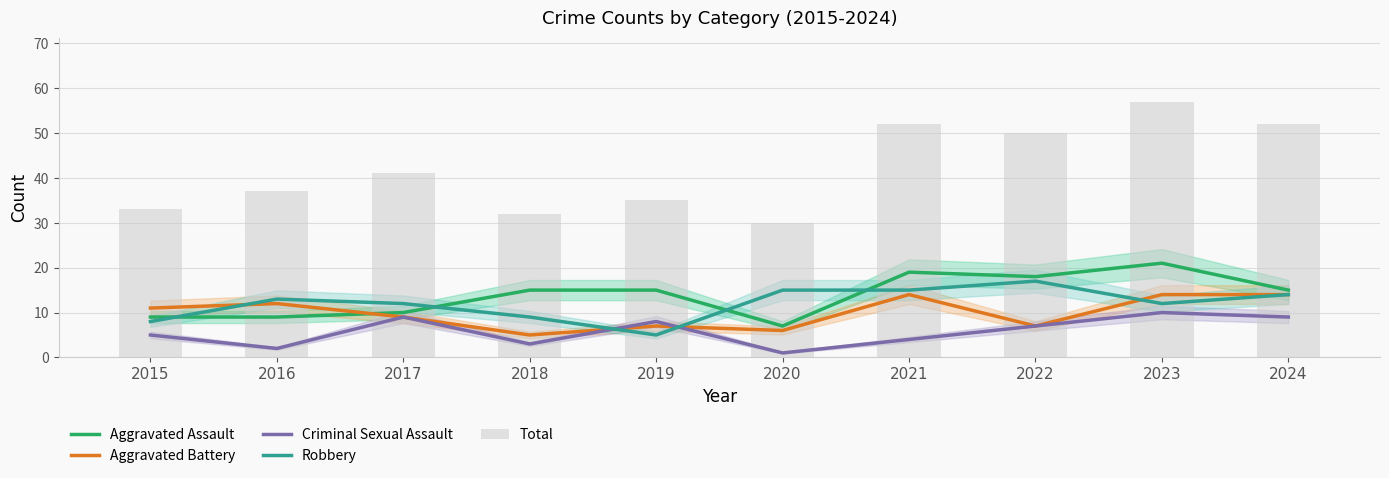

Which series has the largest total across all categories?

Total